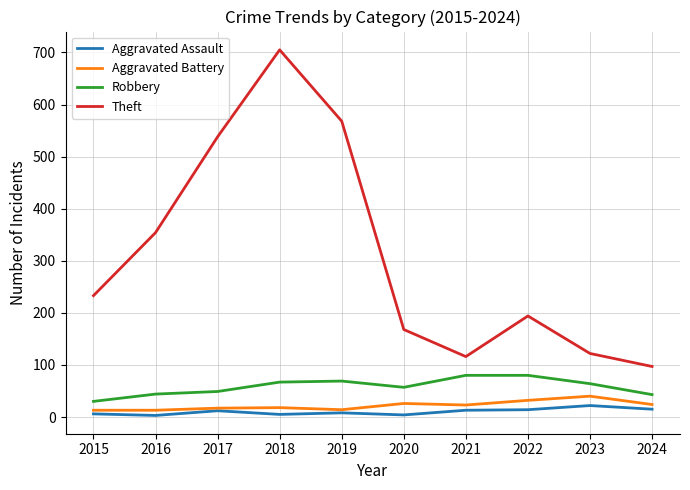

What is the average value of the Theft series?

310